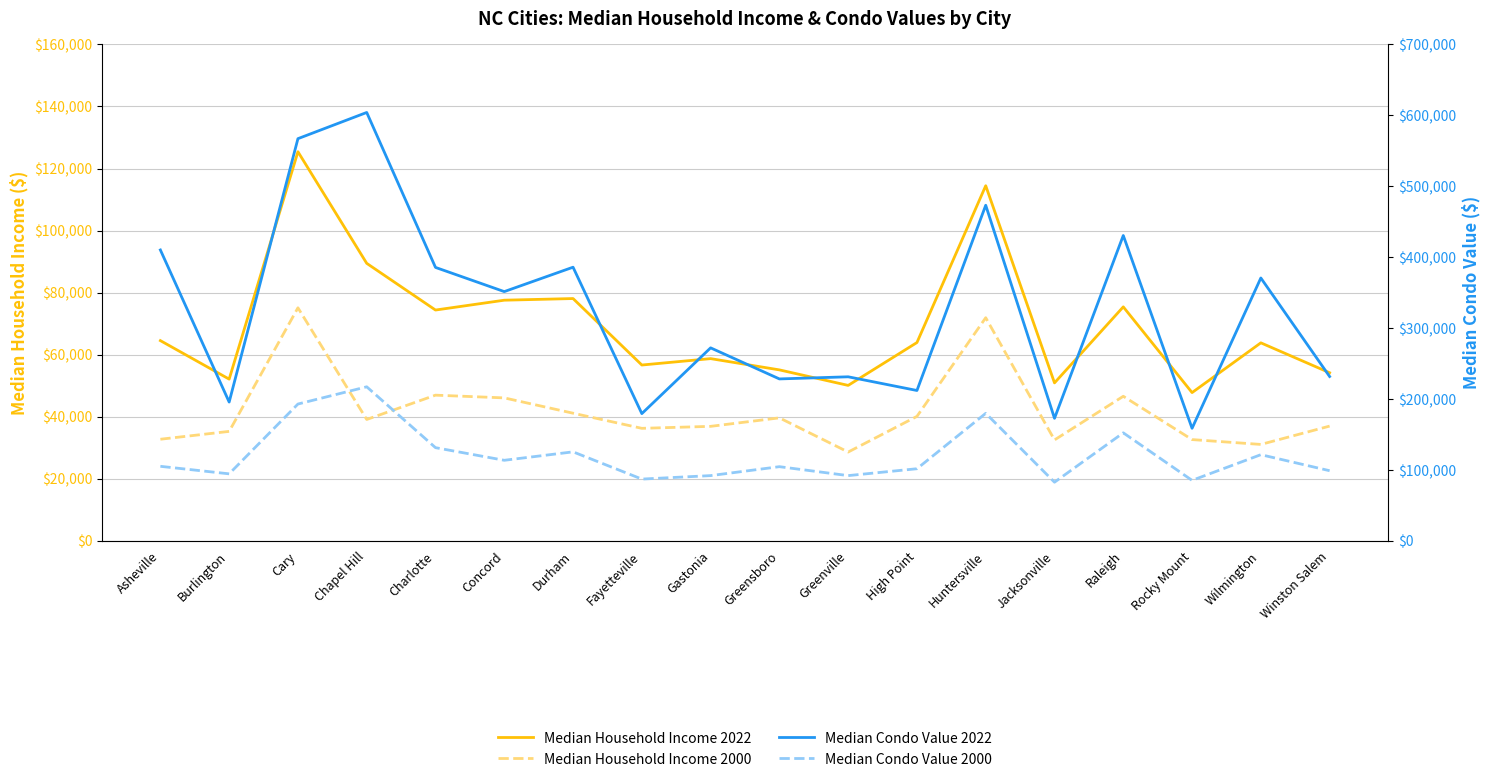

How many values in the Median Household Income 2022 series are below 63930?

9